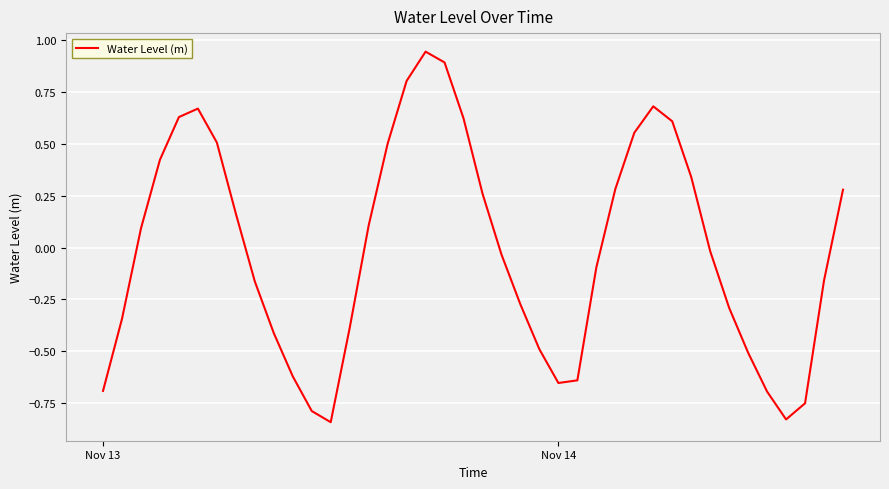

What is the difference between the maximum and minimum values?

1.8